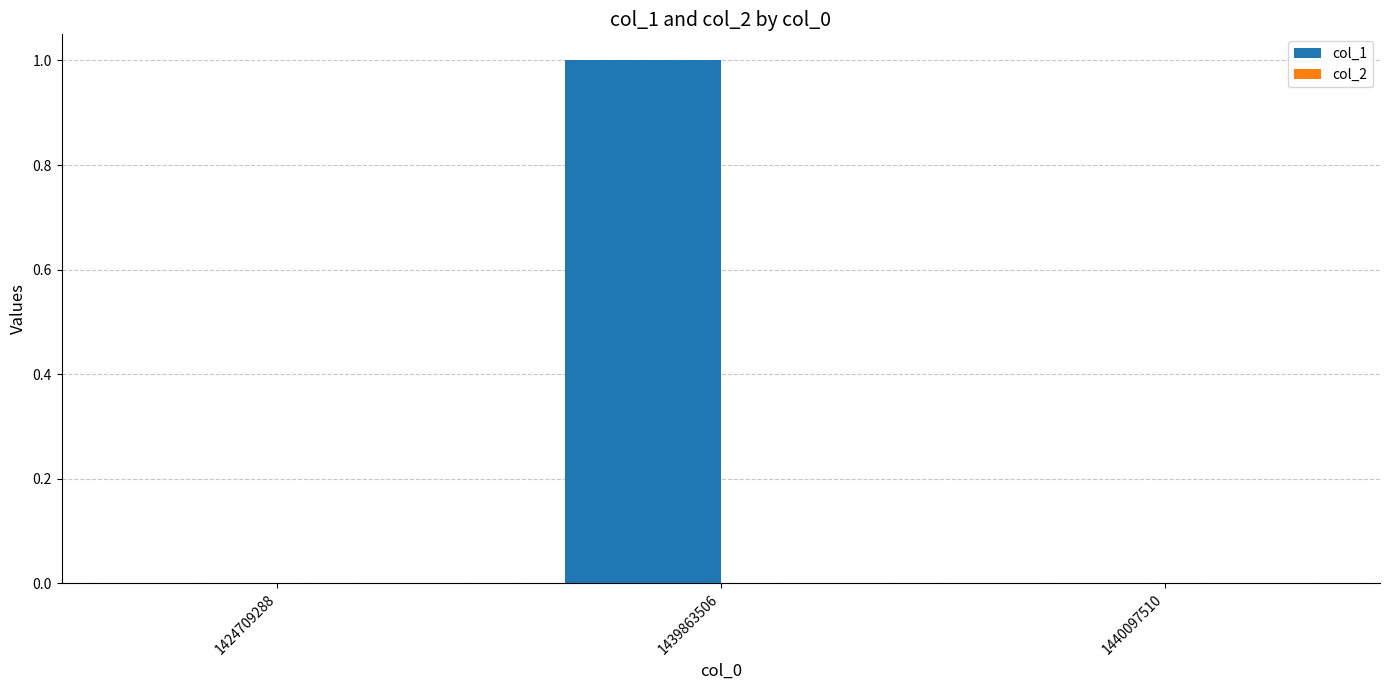

Which has a higher value, 1440097510 or 1439863506?

1439863506